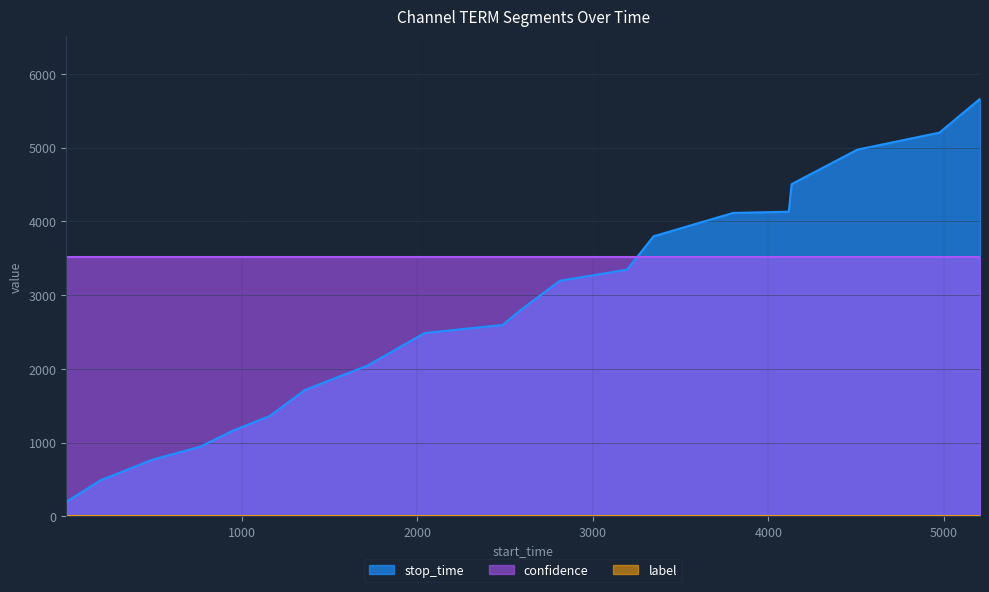

What is the value of the stop_time point at the 3rd from the left?

765.0